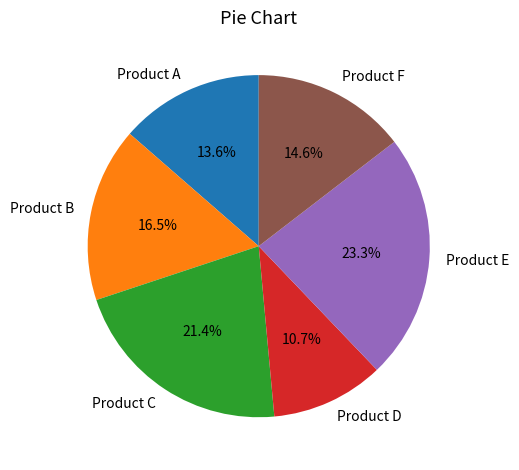

To the nearest percent, what portion does Product C represent?

21%